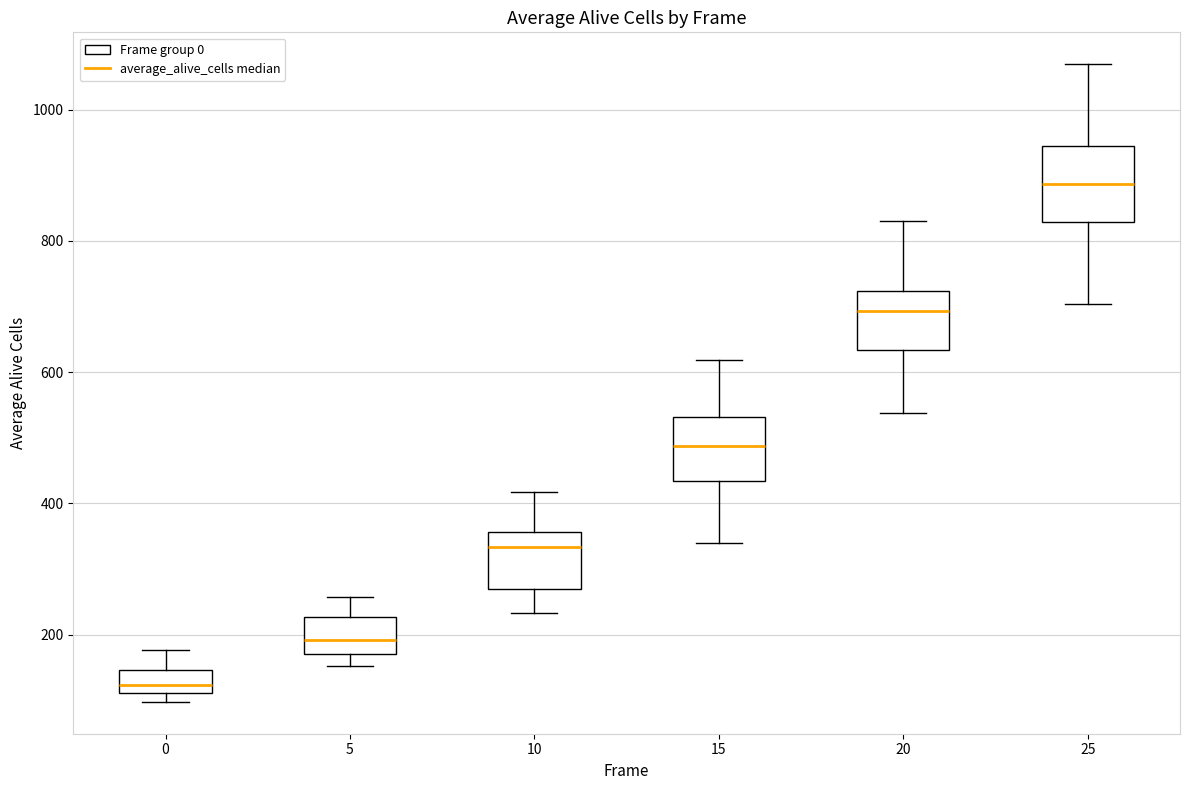

Where is the upper edge of the box at x = 25 on the y-axis? The values are not printed on the chart, so give them approximately, as read against the axis.

940